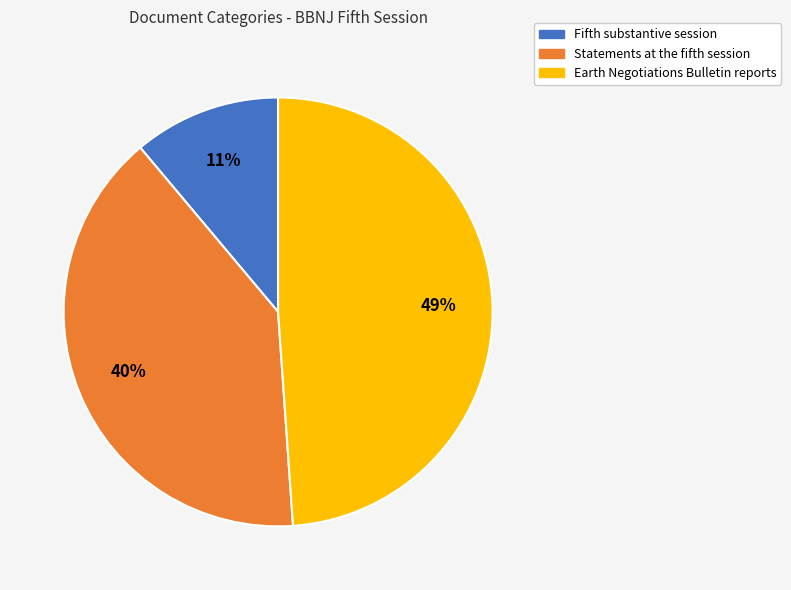

How many slices are in this pie chart?

3